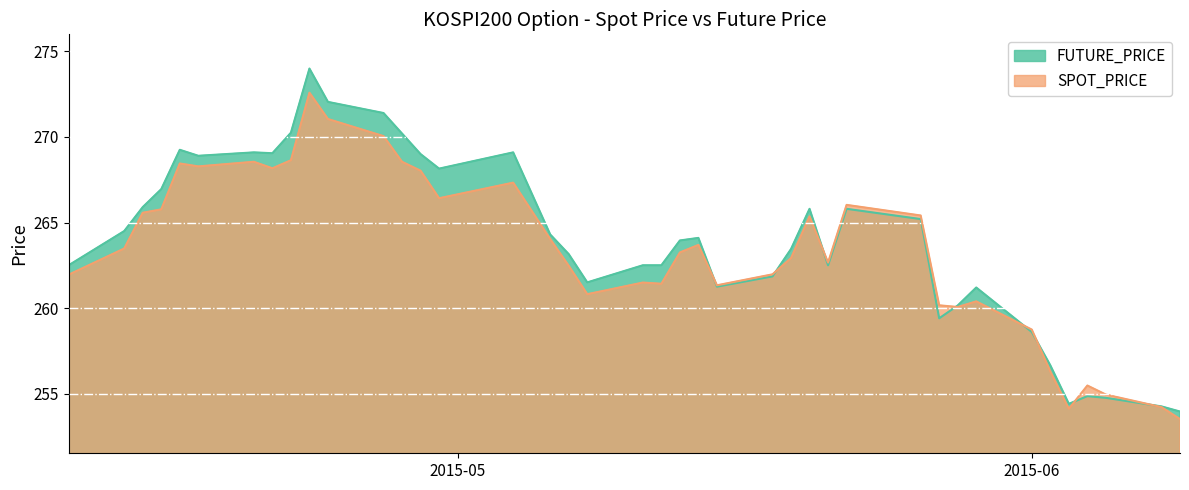

What is the difference between the highest and lowest values at 2015-04-22?

1.6